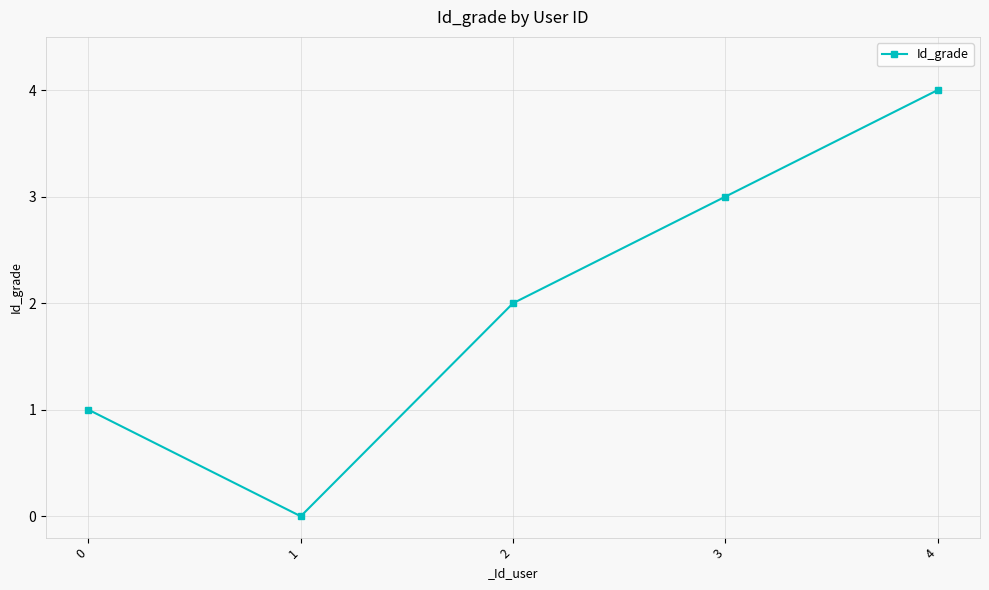

The value at 4 is 4. True or false?

True